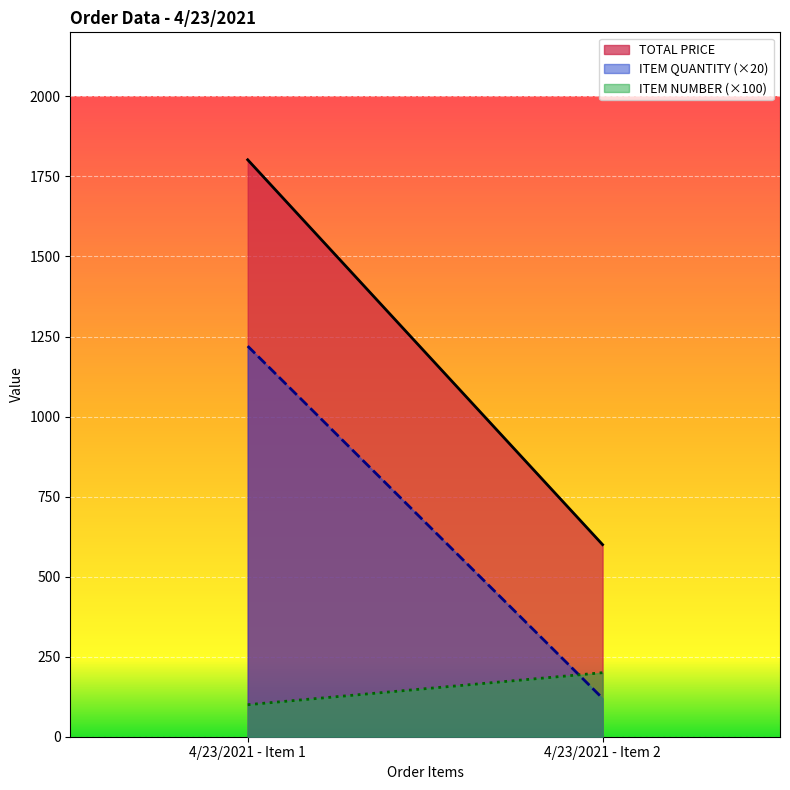

What is the average value of the ITEM NUMBER series?

1.5